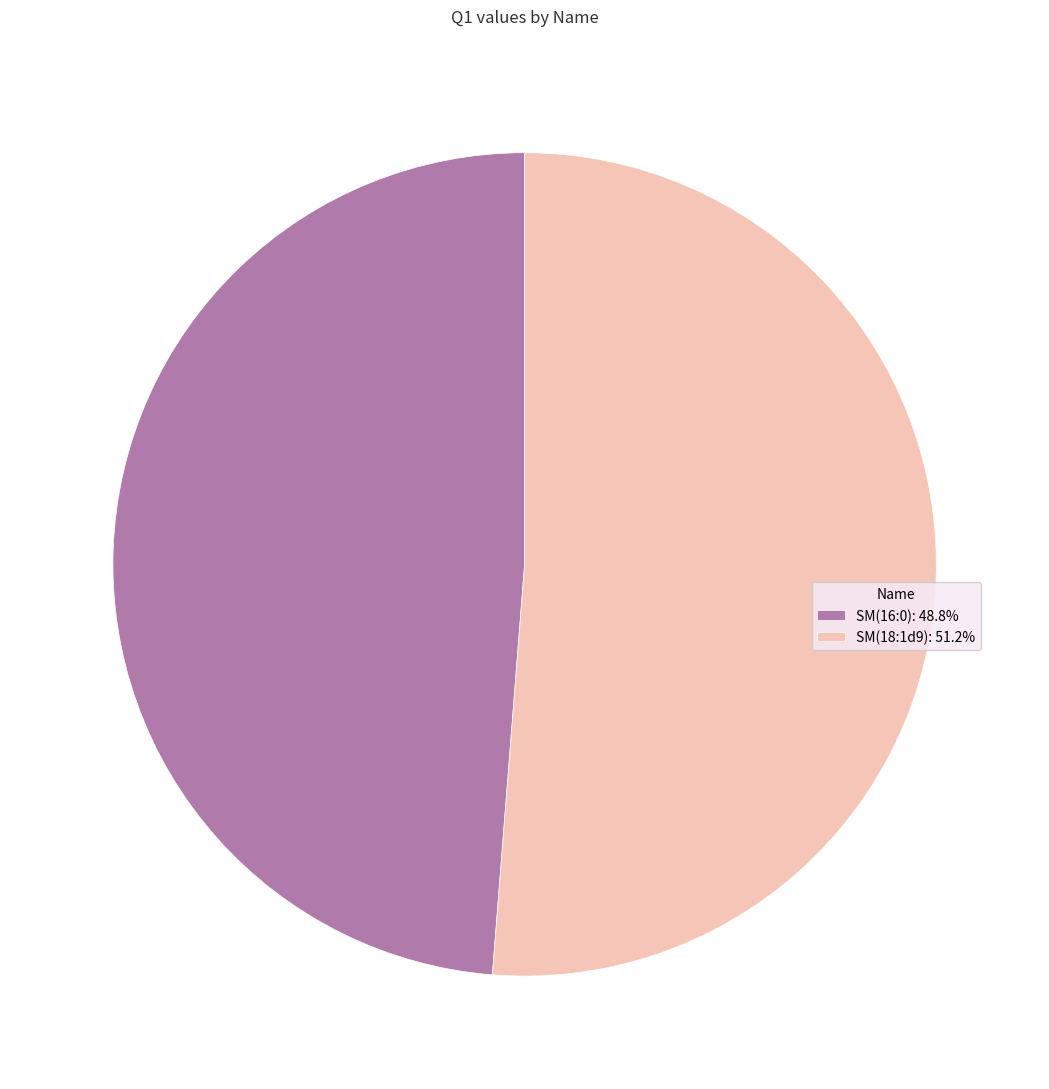

Rank the categories by value from highest to lowest.

SM(18:1d9), SM(16:0)